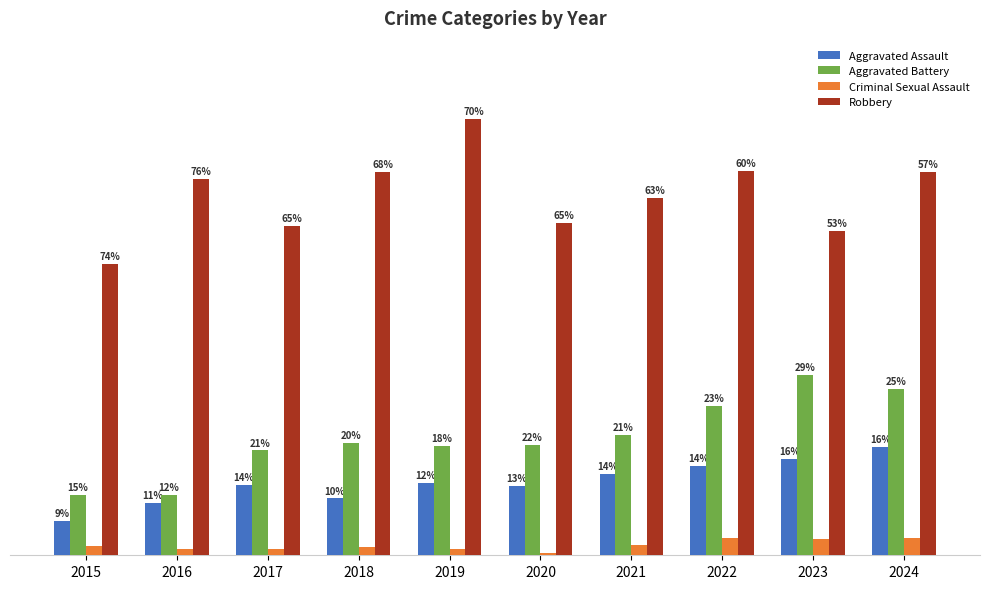

The Criminal Sexual Assault series shows 2 at 2019. True or false?

False